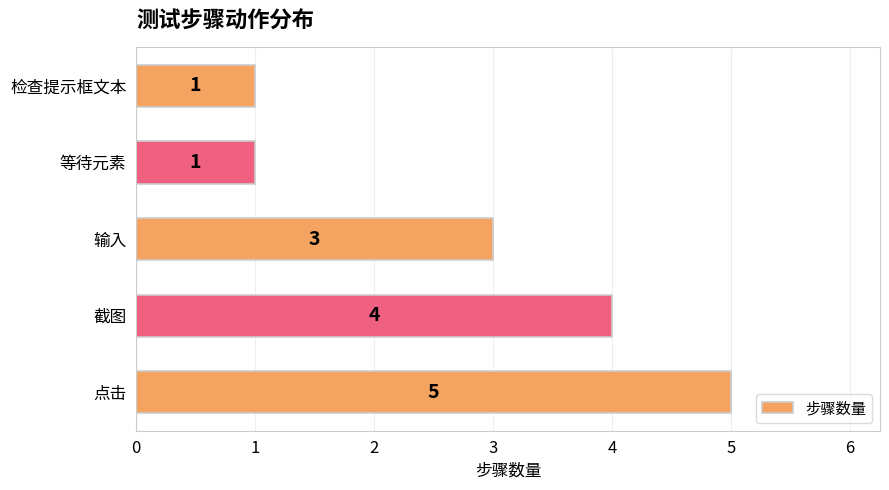

The value at 等待元素 is 1. True or false?

True